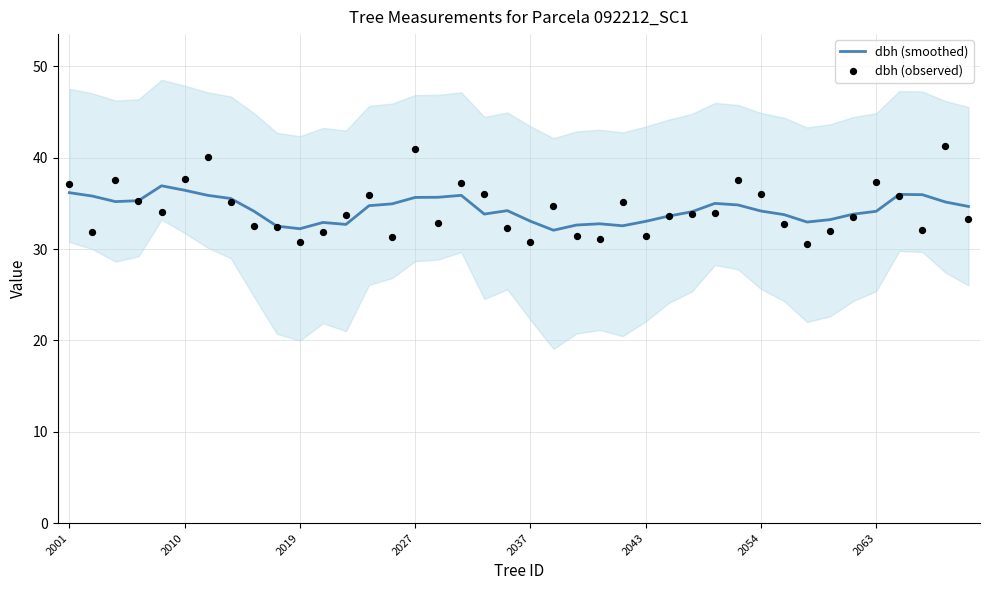

Which series has the largest total across all categories?

dbh (observed)